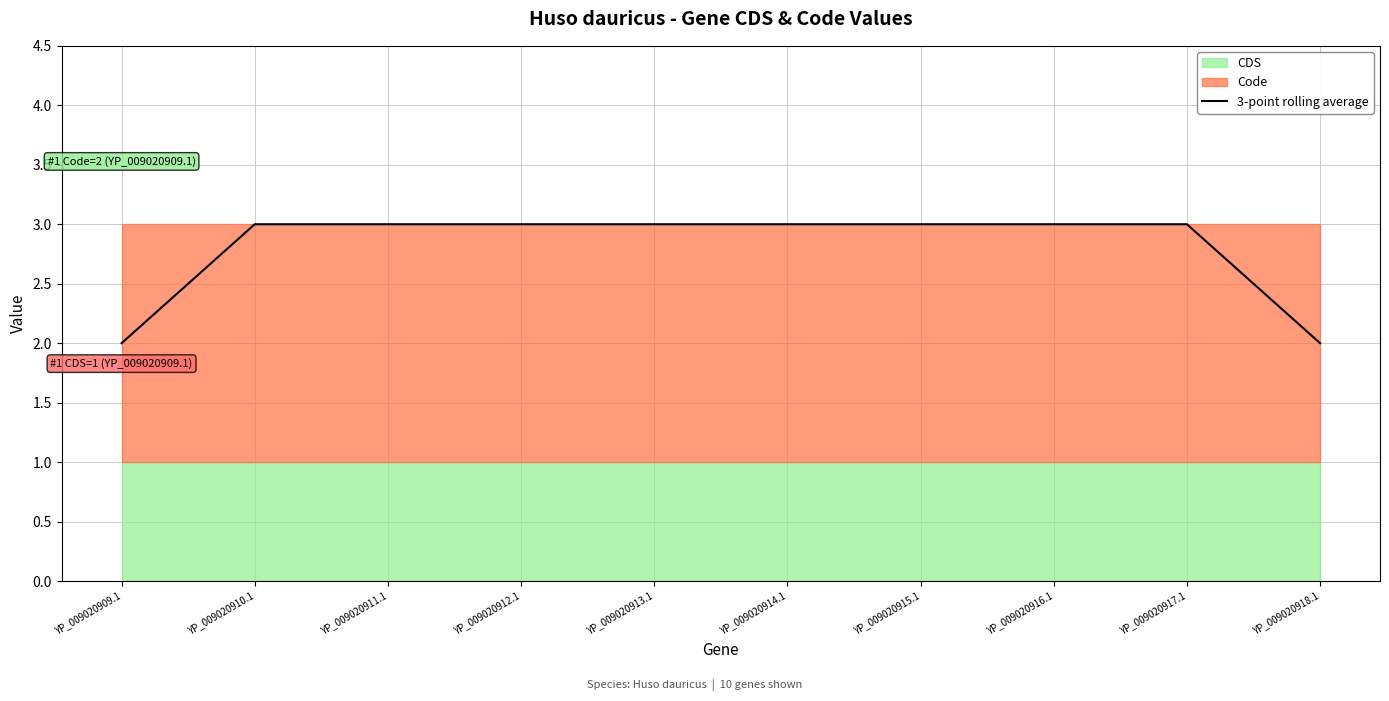

What is the ratio of the value at YP_009020915.1 to the value at YP_009020916.1?

1.0